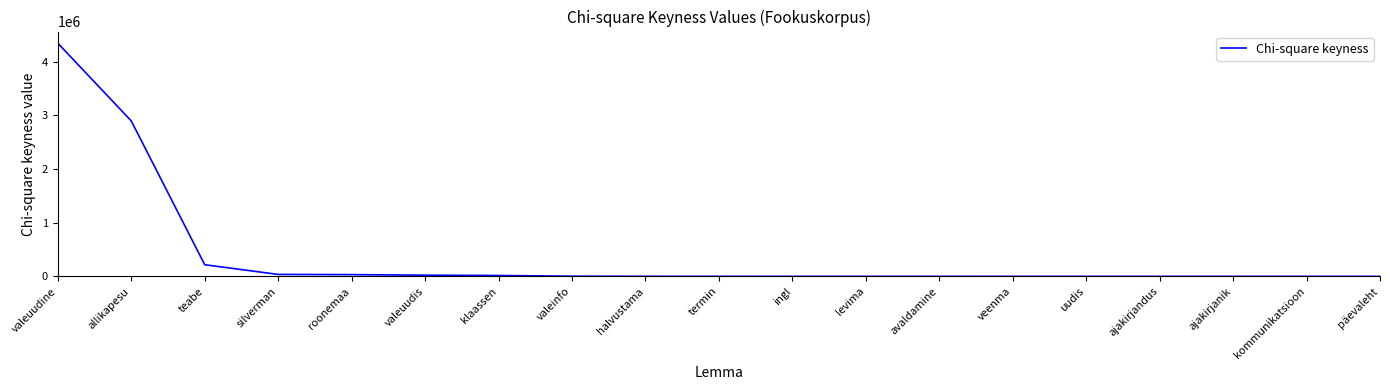

Is it true that the value at valeuudine is 7422647.0?

False